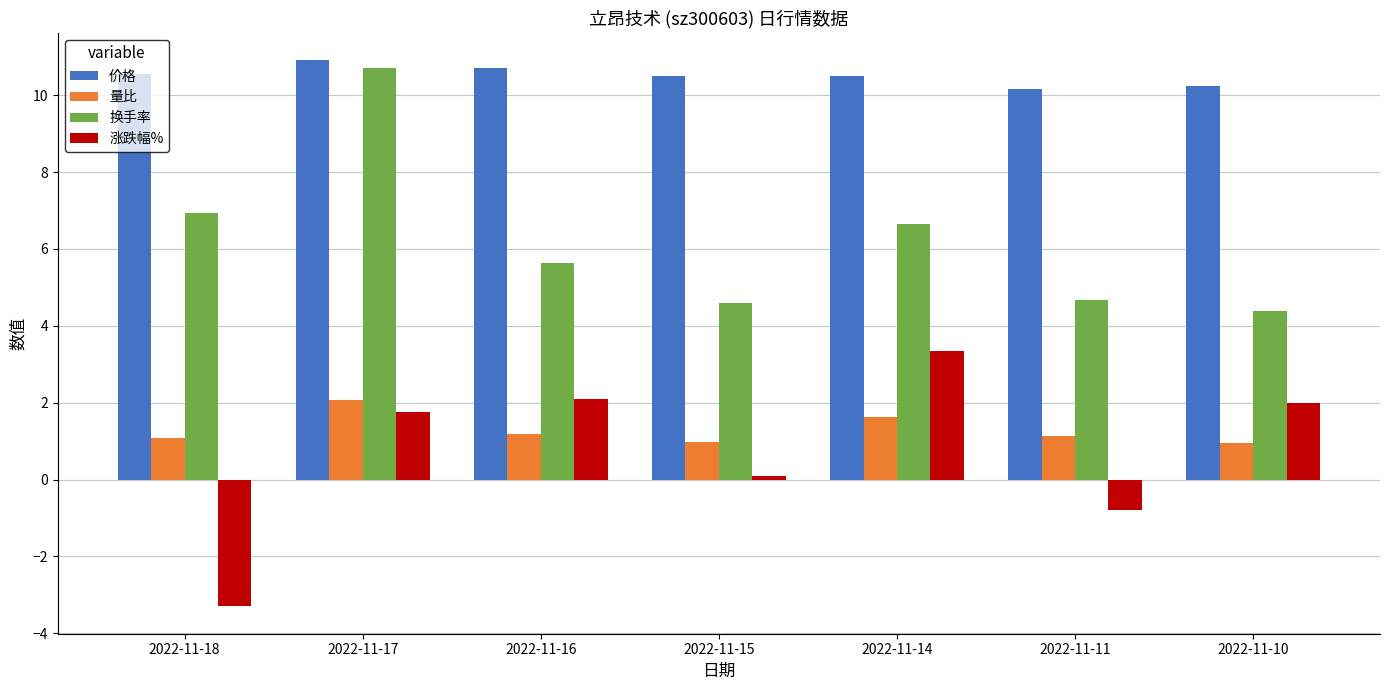

What is the difference between the second highest and minimum values in the 换手率 series?

2.5